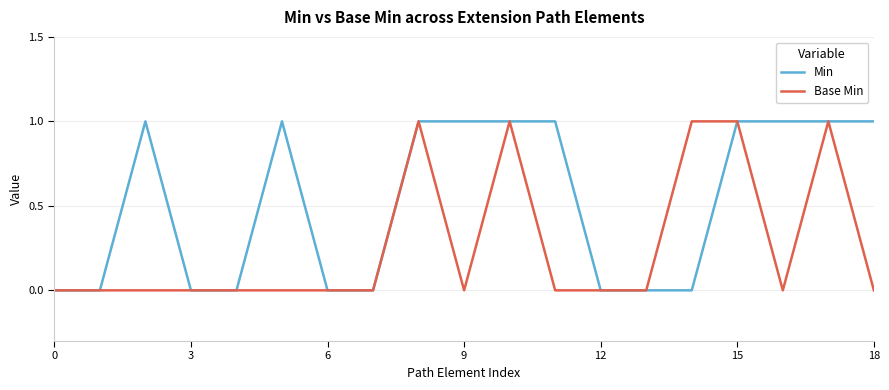

Which series has the largest total across all categories?

Min